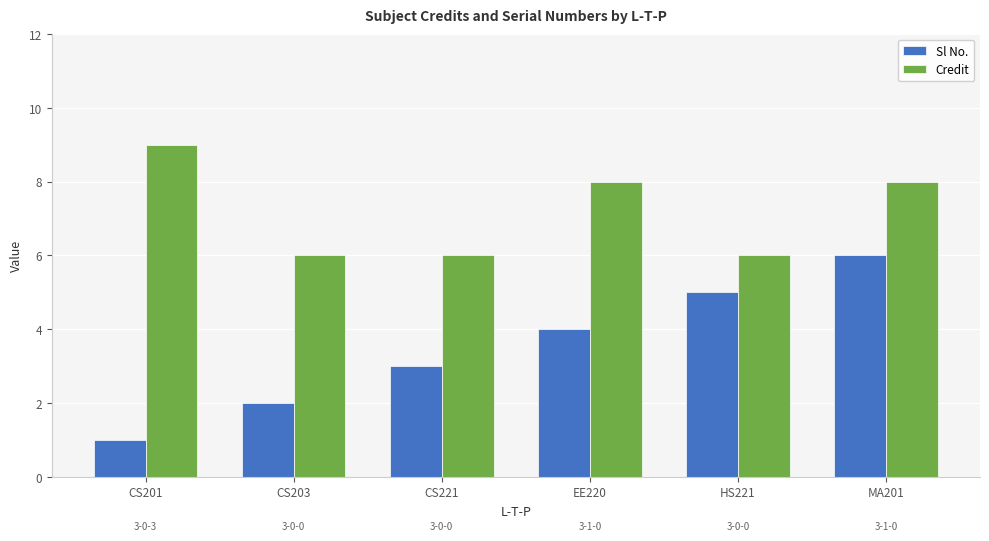

The value of Sl No. at CS201 is 1. True or false?

True